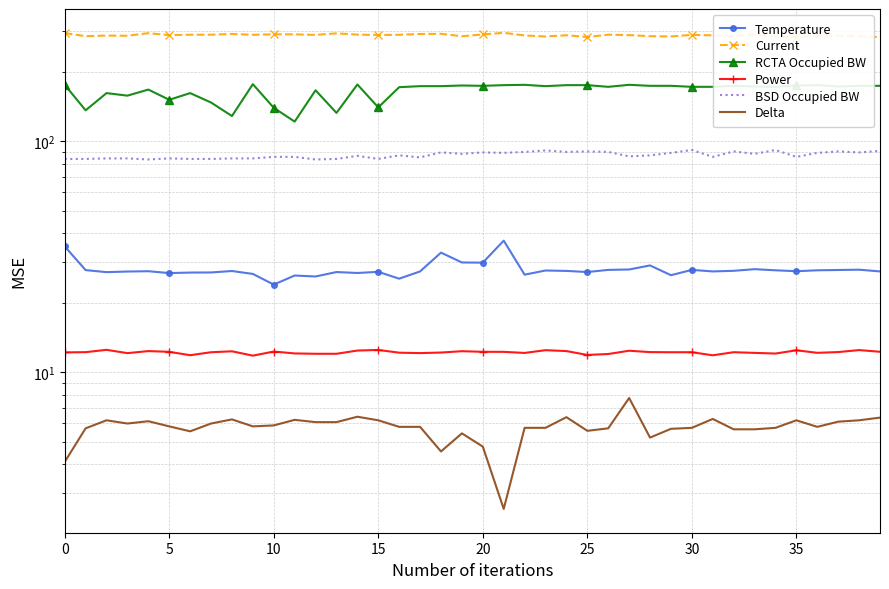

The Delta series shows 1.8 at 19. True or false?

False